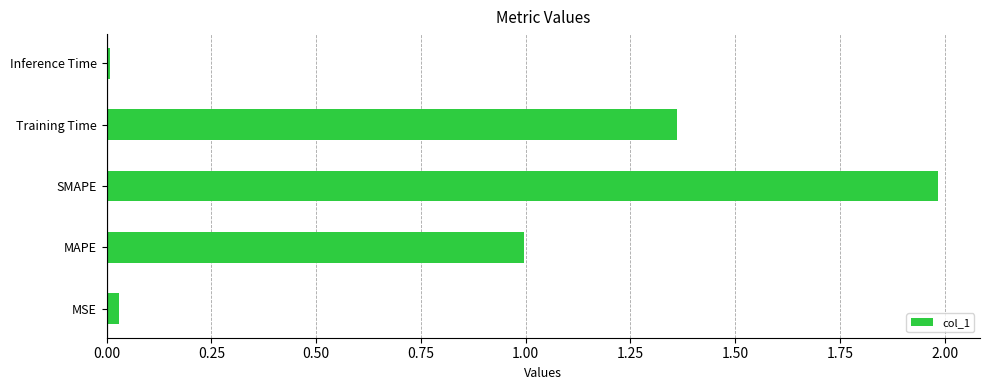

Between SMAPE and Training Time, which is larger?

SMAPE